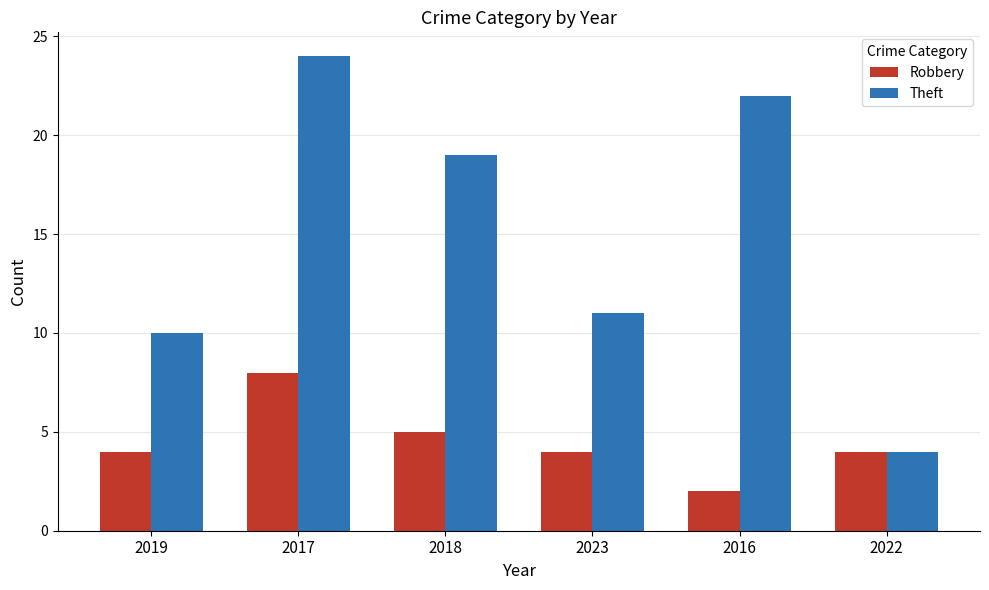

What is the sum of the Robbery values at 2018 and 2019?

9